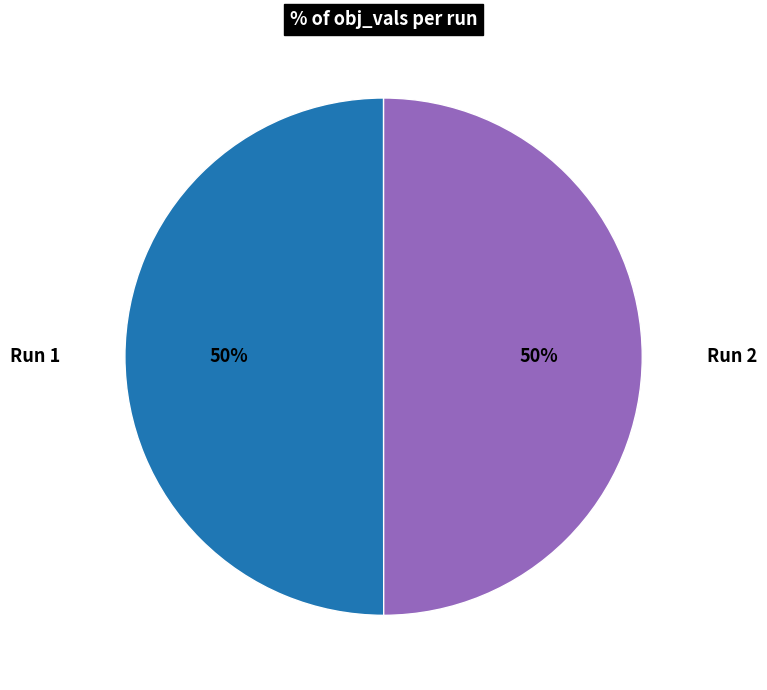

What percentage is the Run 1 slice, to the nearest percent?

50%